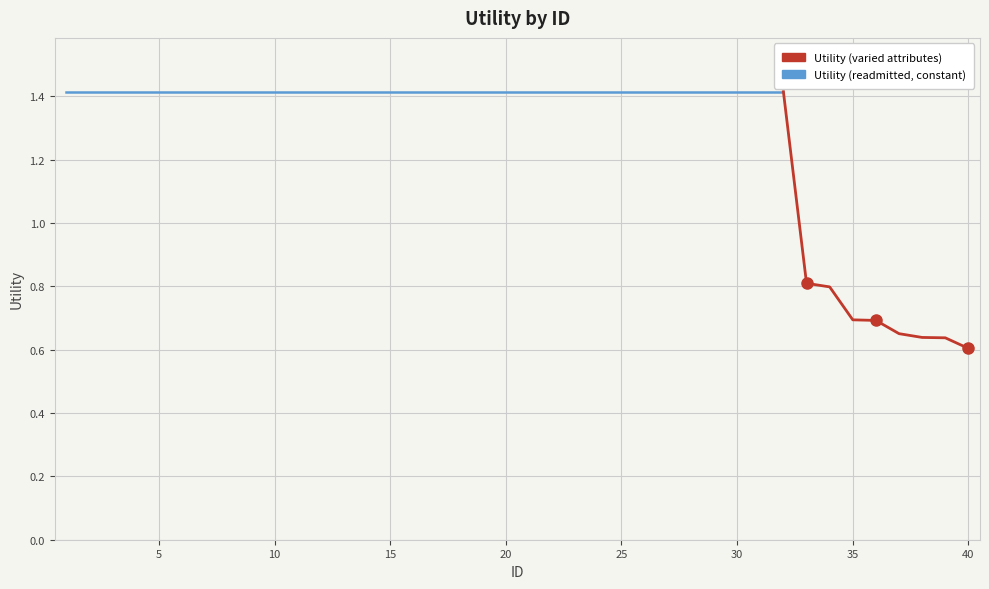

List the labels in order of value, smallest first.

40, 39, 38, 37, 36, 35, 34, 33, 1, 2, 3, 4, 5, 6, 7, 8, 9, 10, 11, 12, 13, 14, 15, 16, 17, 18, 19, 20, 21, 22, 23, 24, 25, 26, 27, 28, 29, 30, 31, 32